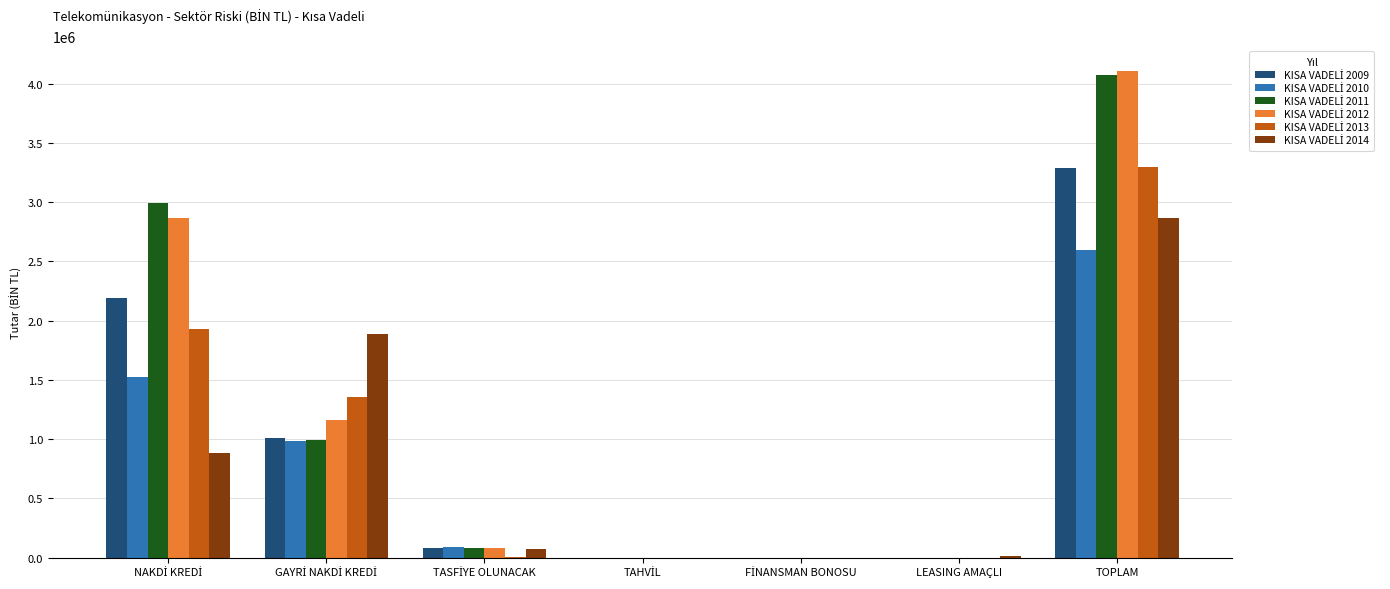

Which label corresponds to the largest value in the chart?

TOPLAM